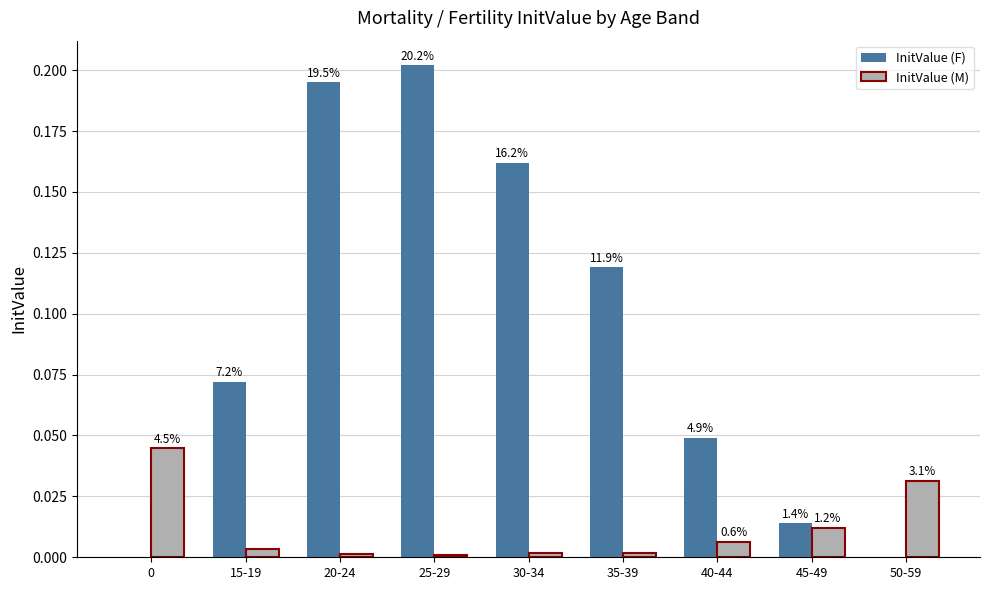

Does the chart contain stacked bars?

No